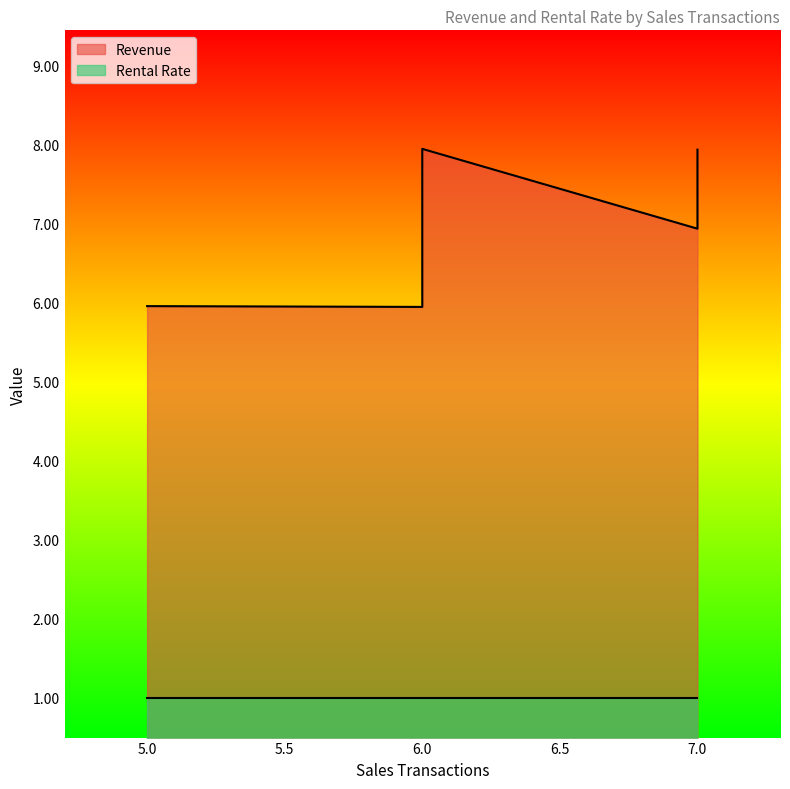

True or false: Rental Rate and Revenue intersect in this chart.

False